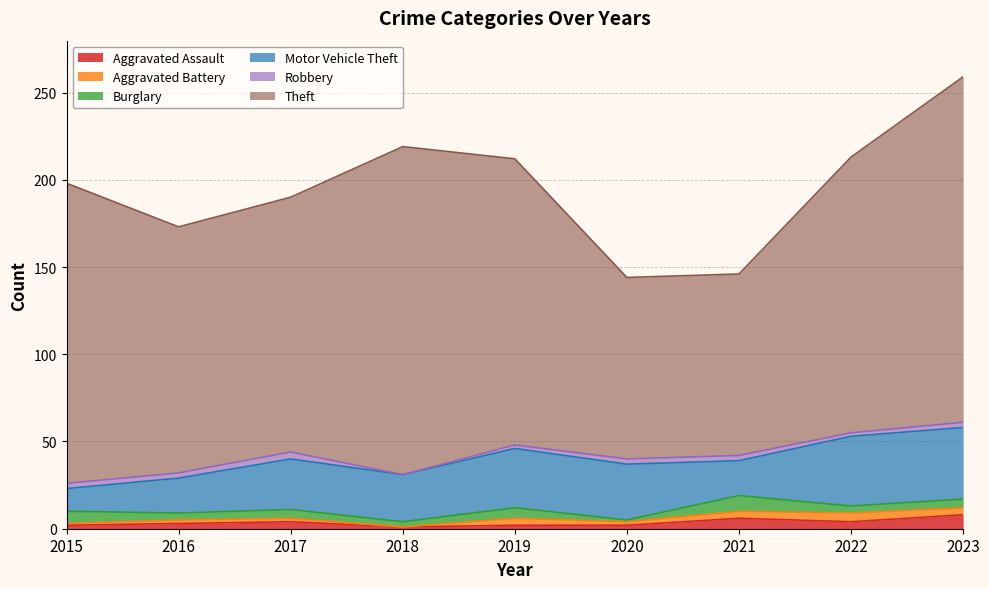

How many data points in Aggravated Assault are above 3?

4